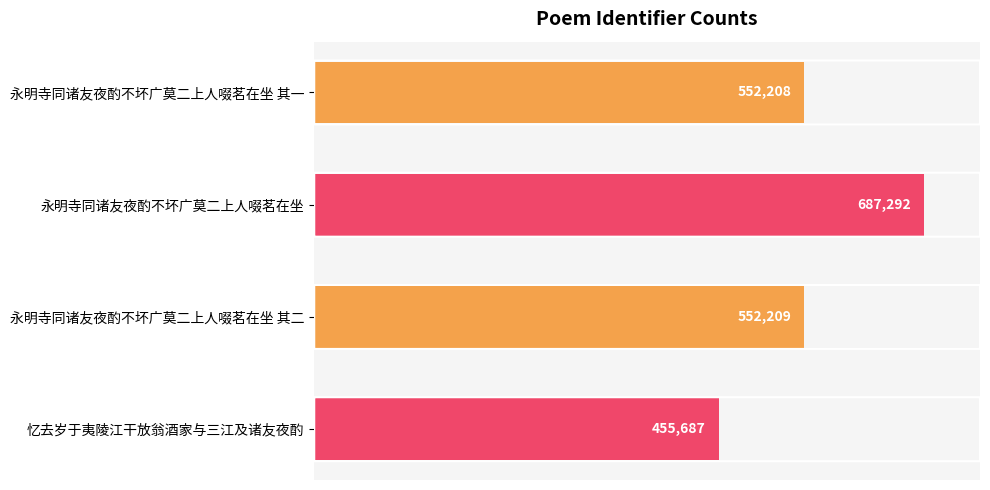

What is the difference between the second highest and minimum values?

96522